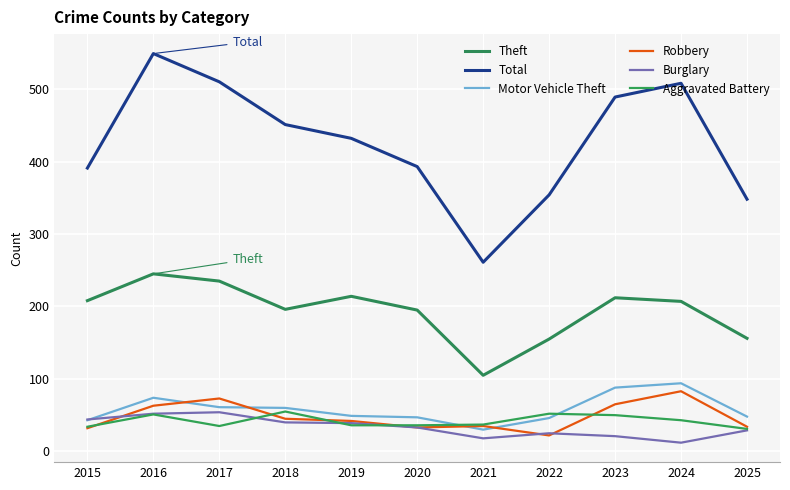

Between 2016 and 2019, which series saw the biggest shift?

Total